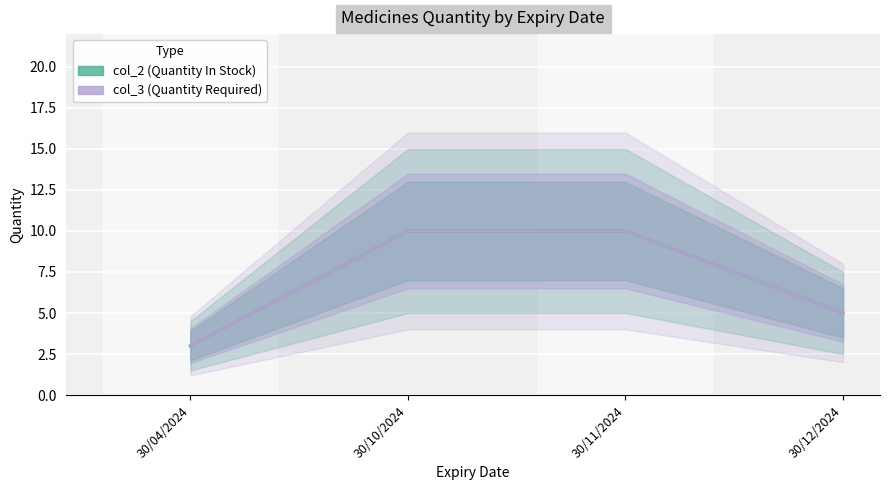

What is the difference between the maximum and minimum values in the col_3 (Quantity Required) series?

7